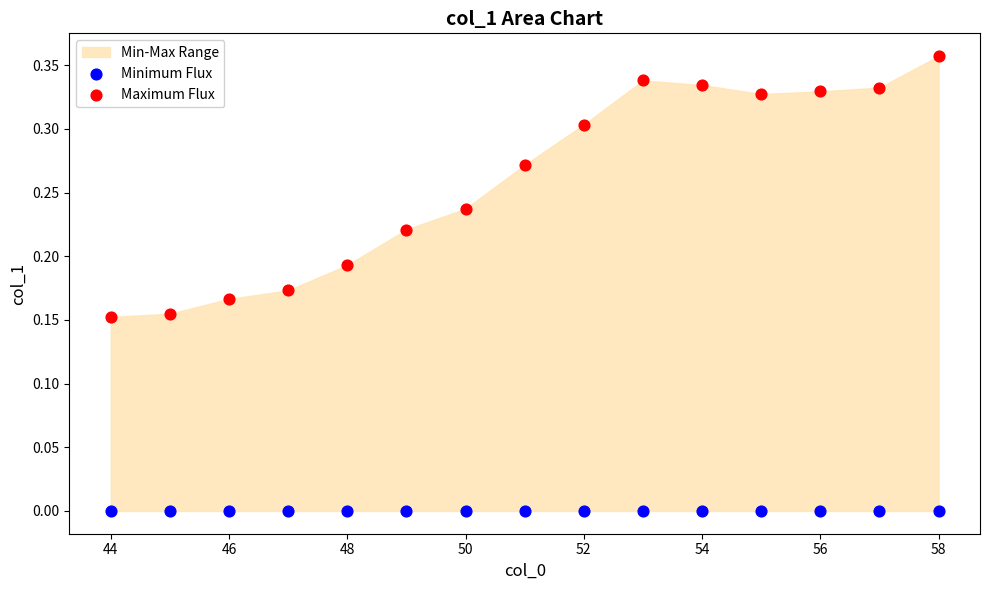

Which series reaches the minimum Y coordinate?

Minimum Flux